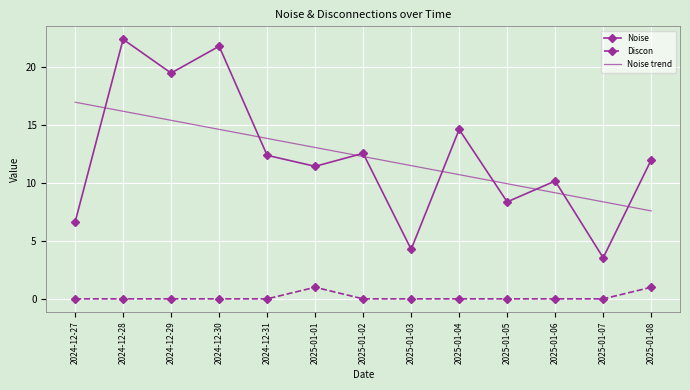

What is the sum of all Noise trend values?

159.5